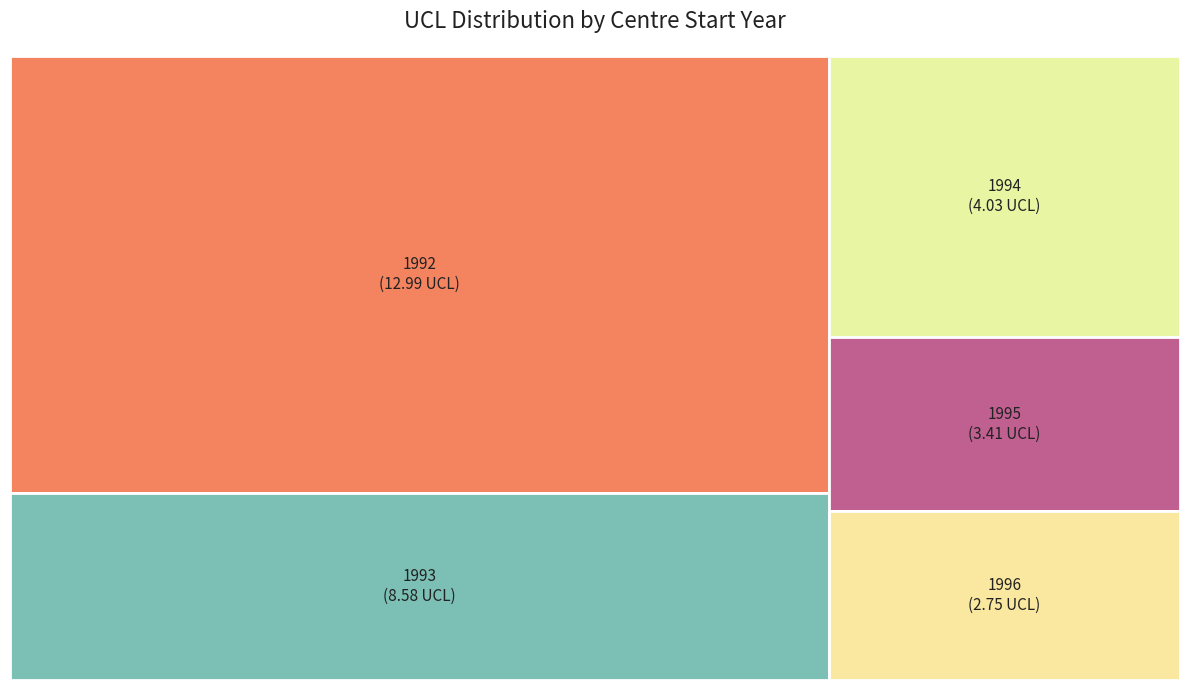

Do 1999 and 1992 together represent more than half of the pie?

No